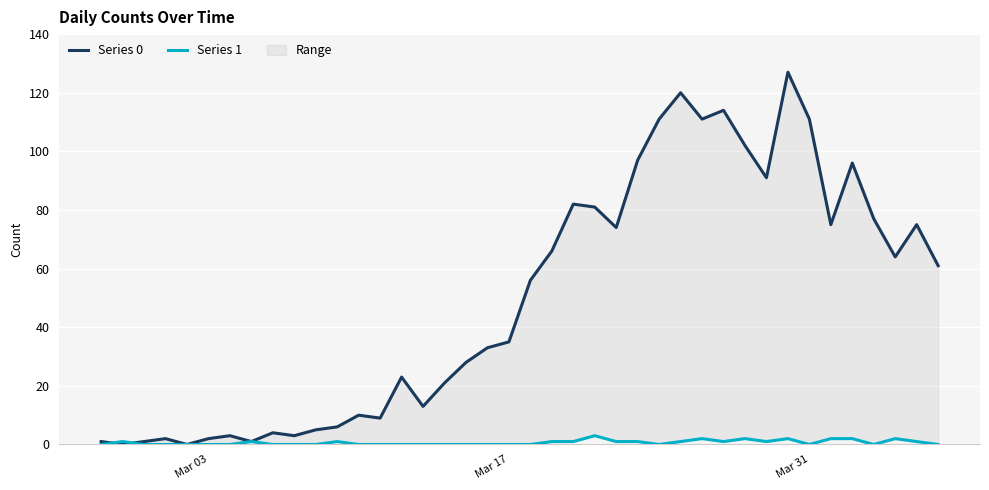

Reading left to right, what are all the values shown in this chart?

Series 0: 1	0	1	2	0	2	3	1	4	3	5	6	10	9	23	13	21	28	33	35	56	66	82	81	74	97	111	120	111	114	102	91	127	111	75	96	77	64	75	61
Series 1: 0	1	0	0	0	0	0	1	0	0	0	1	0	0	0	0	0	0	0	0	0	1	1	3	1	1	0	1	2	1	2	1	2	0	2	2	0	2	1	0